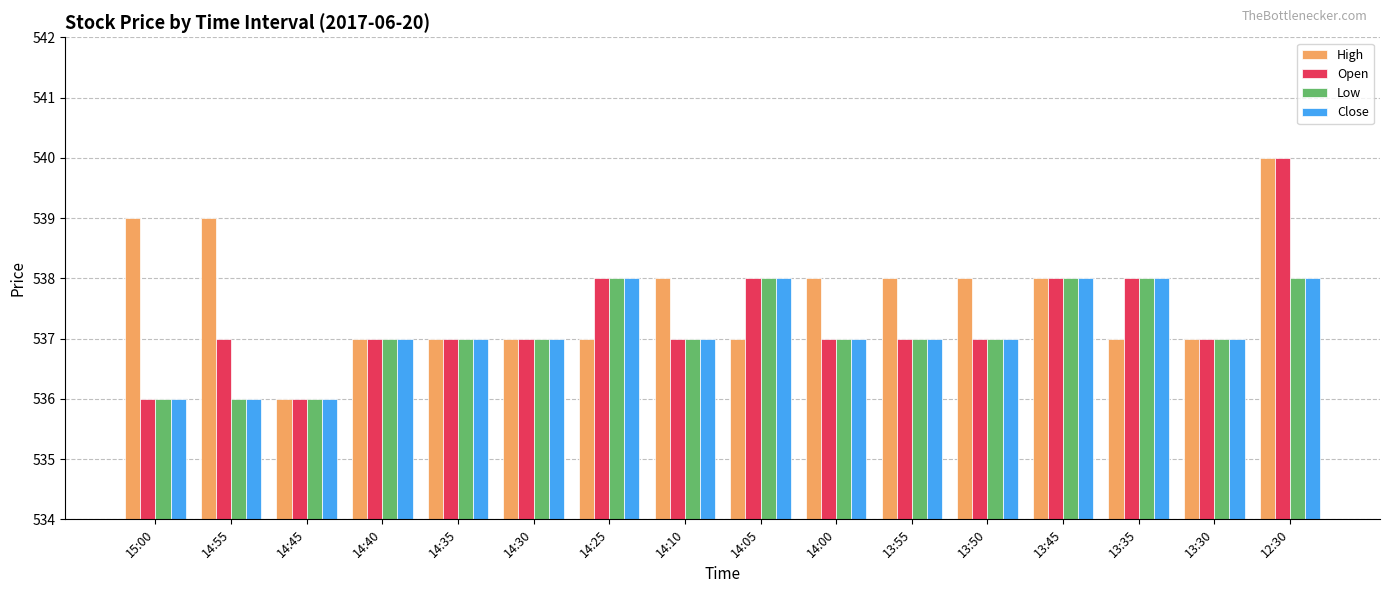

What is the spread (max minus min) of values at 15:00?

3